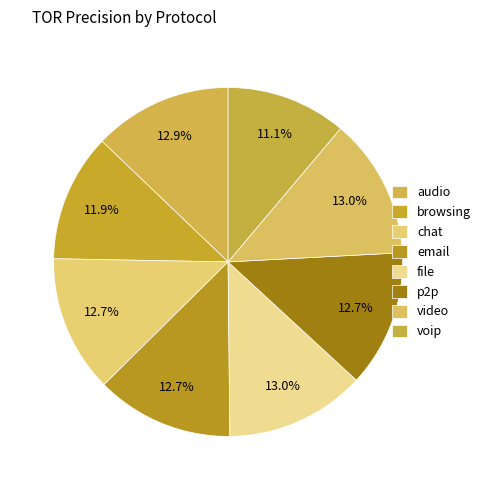

How many segments does this pie chart have?

8